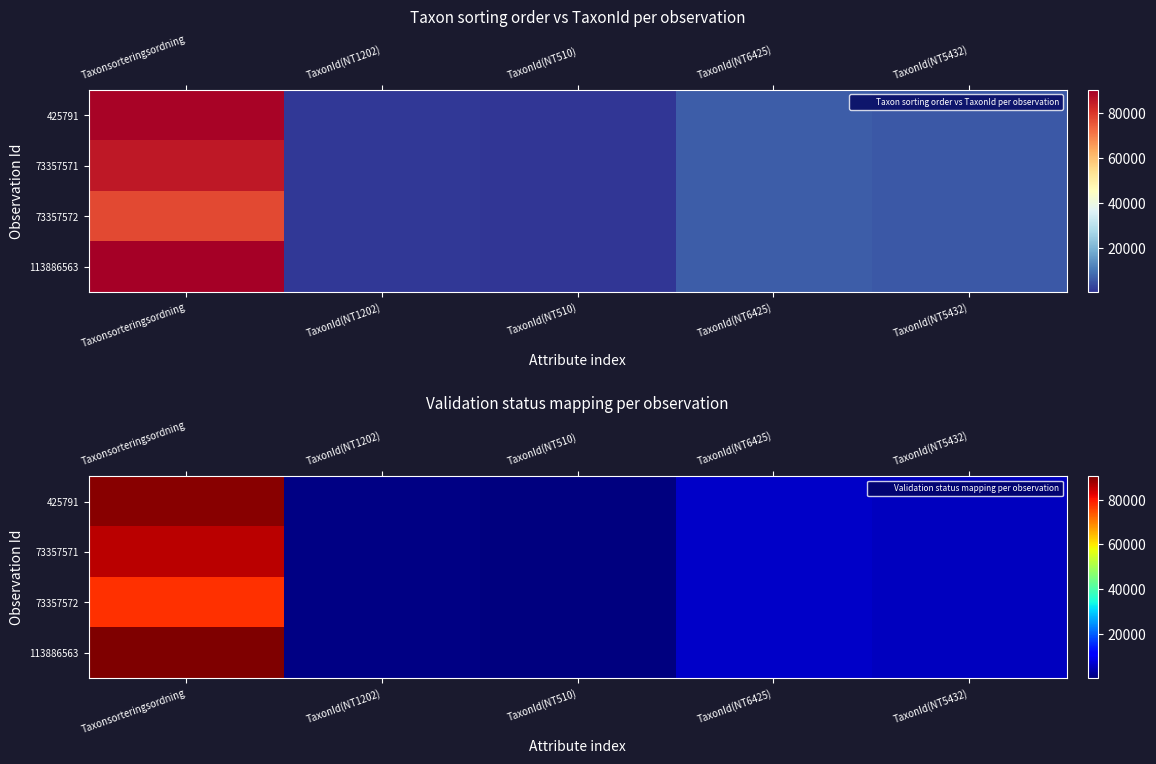

Is it true that 425791 equals 157085 at Taxonsorteringsordning?

False